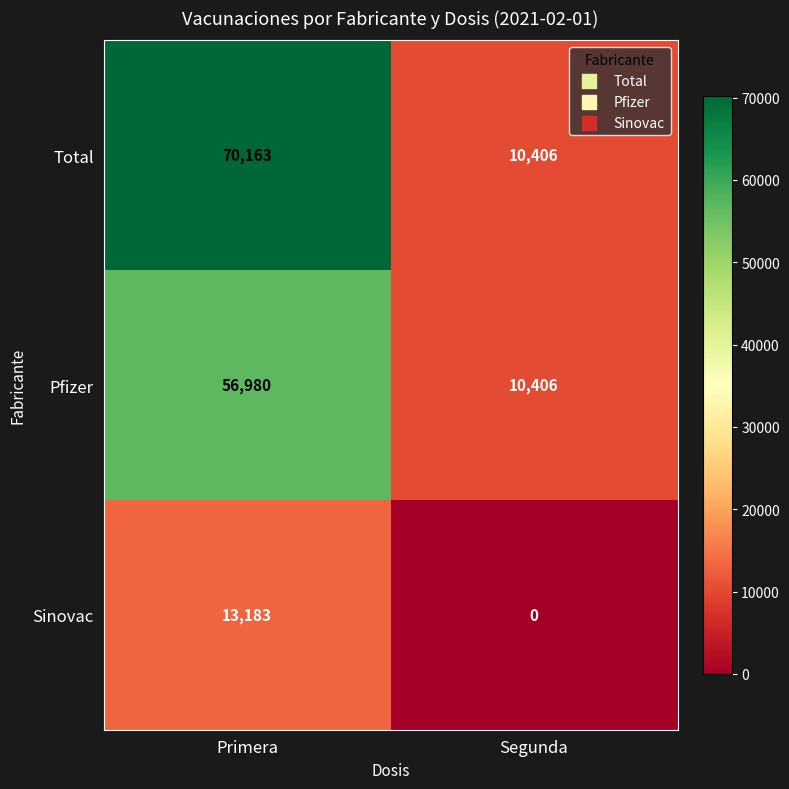

At how many categories does at least one series exceed 63546?

1